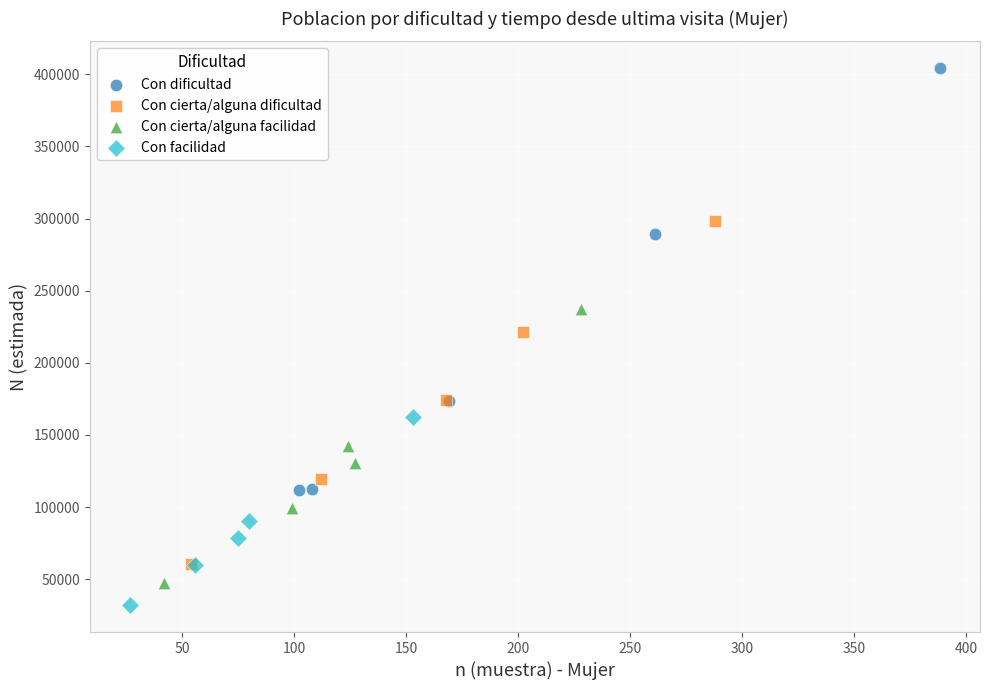

Which series contains the highest Y value?

Con dificultad